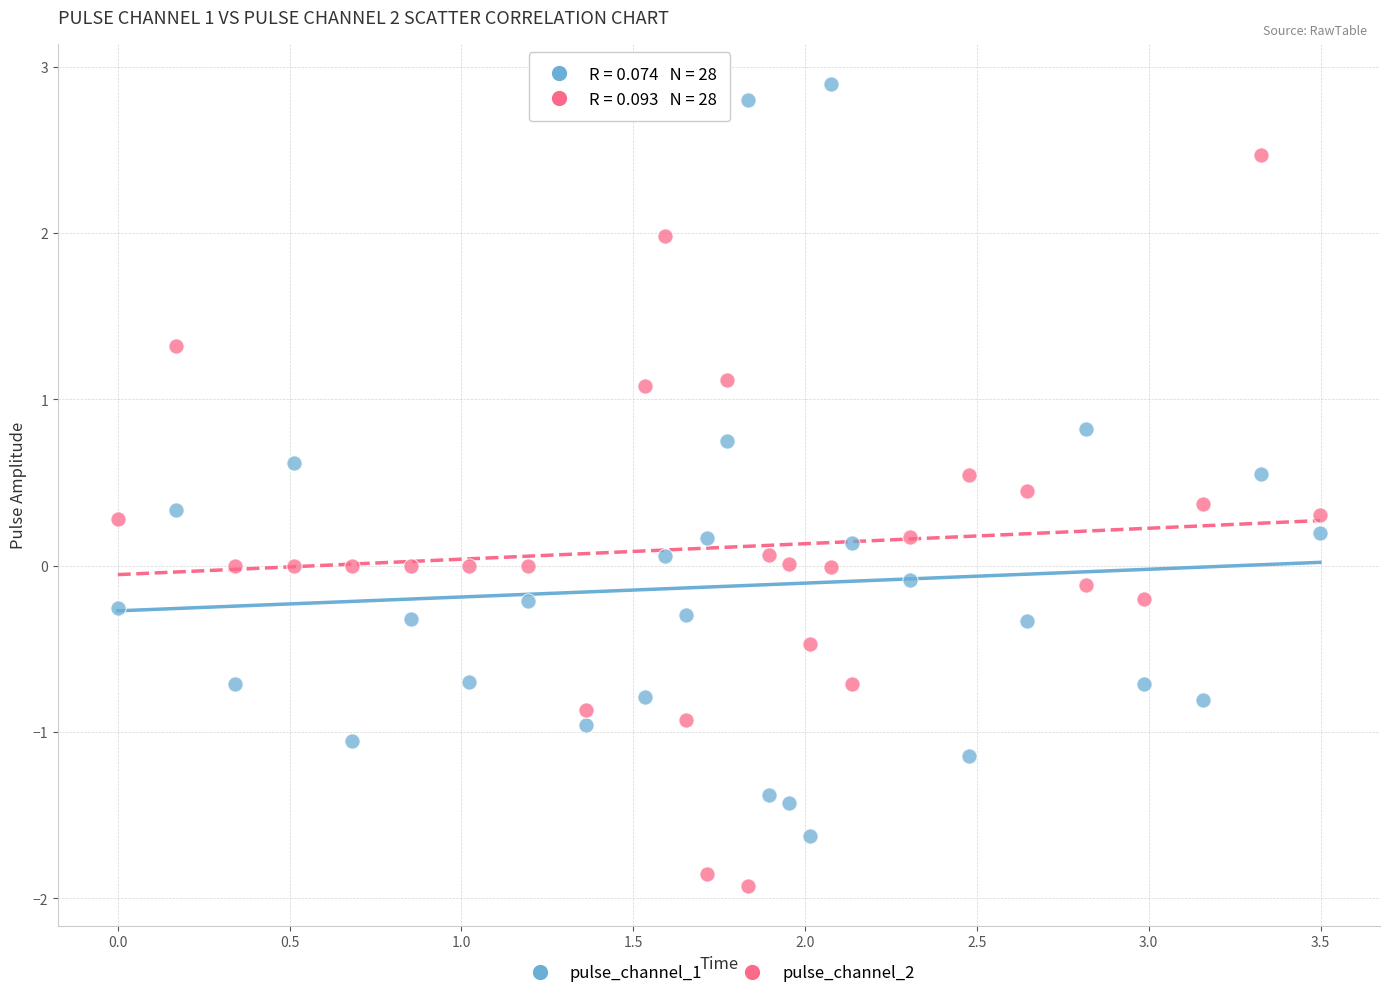

Which series contains the highest Y value?

pulse_channel_1